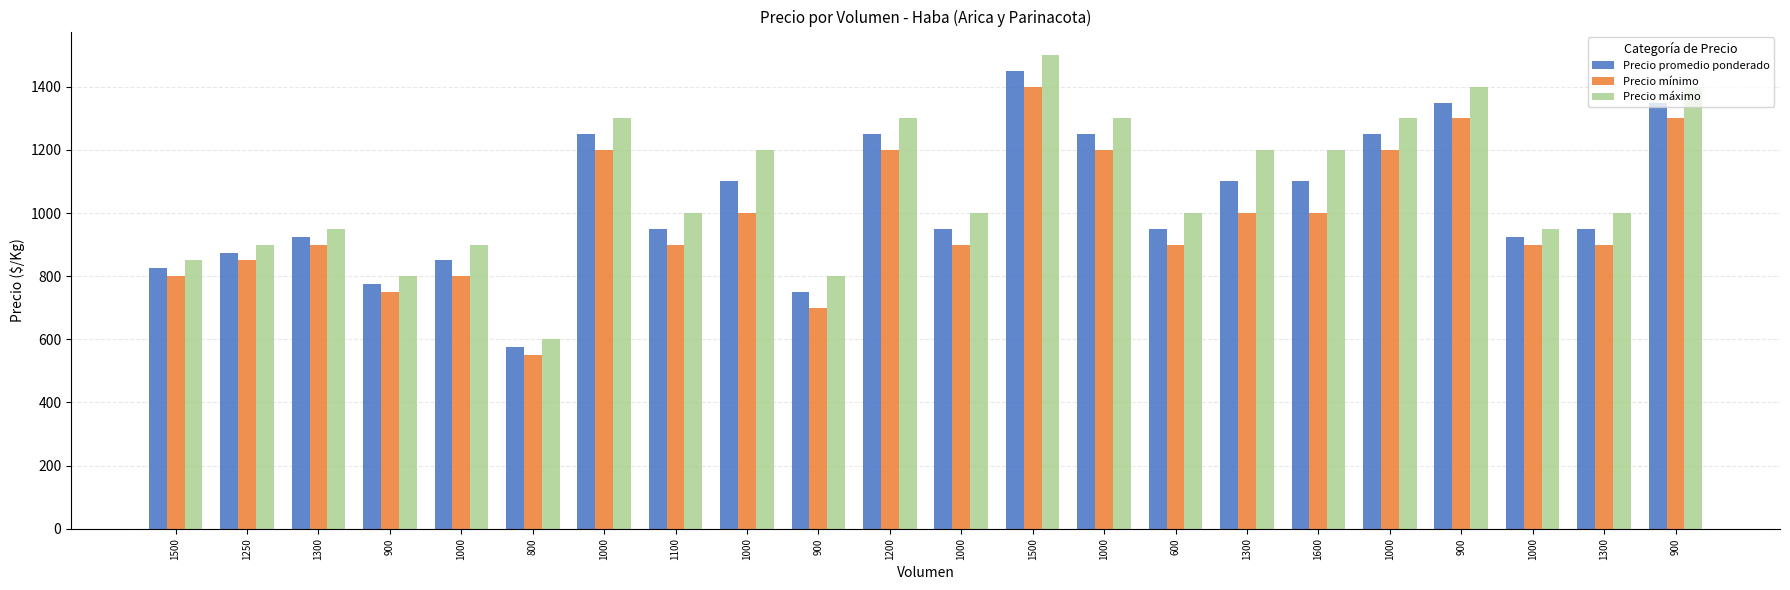

What is the difference between the second highest and minimum values in the Precio mínimo series?

750